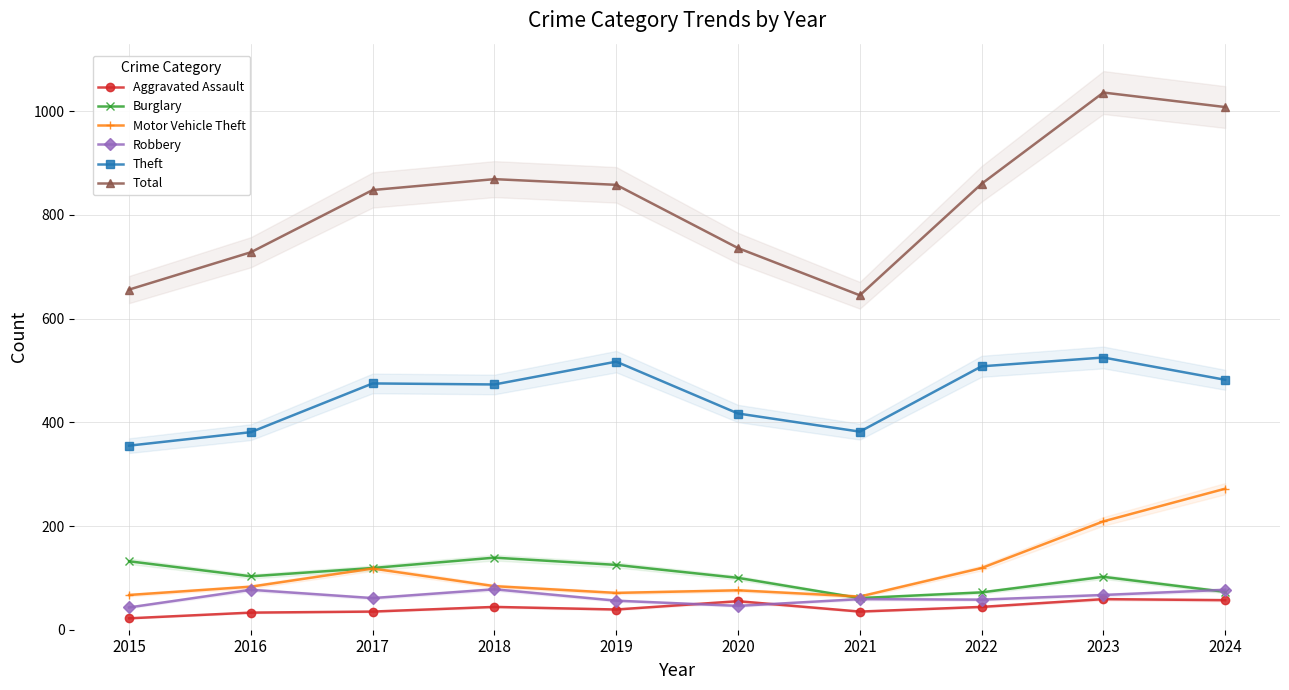

Rank the series by their maximum value, from highest to lowest.

Total, Theft, Motor Vehicle Theft, Burglary, Robbery, Aggravated Assault